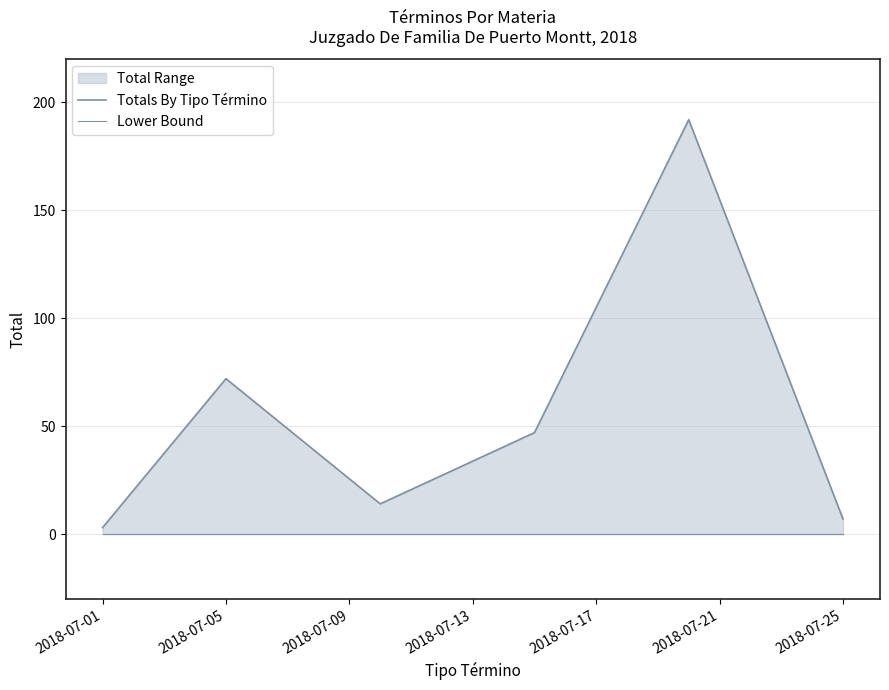

Count the number of data series in this chart.

2